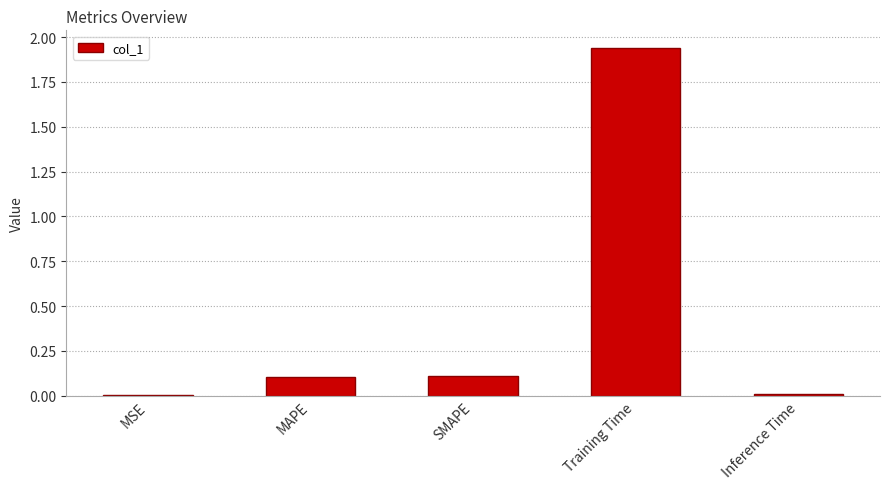

What is the change in value from SMAPE to Training Time?

+1.8